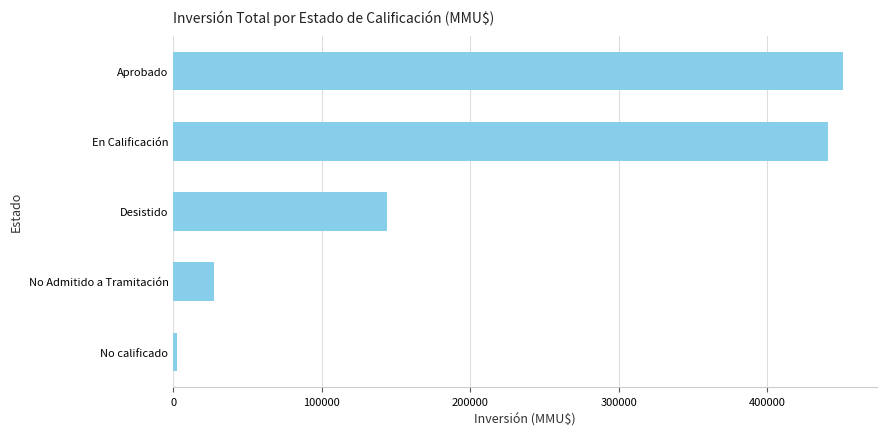

The chart shows a value of 451342 at Aprobado. True or false?

True